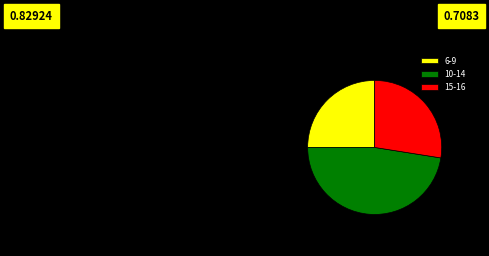

Rank the categories by value from lowest to highest.

6-9, 15-16, 10-14